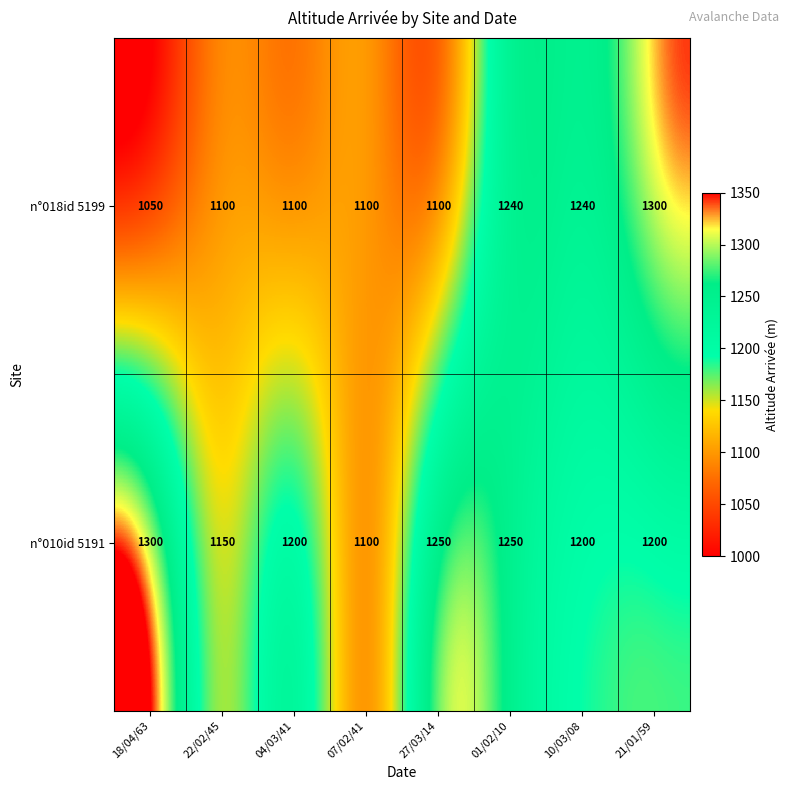

What value does the n°018id 5199 series have at 21/01/59, to the nearest 50?

1300